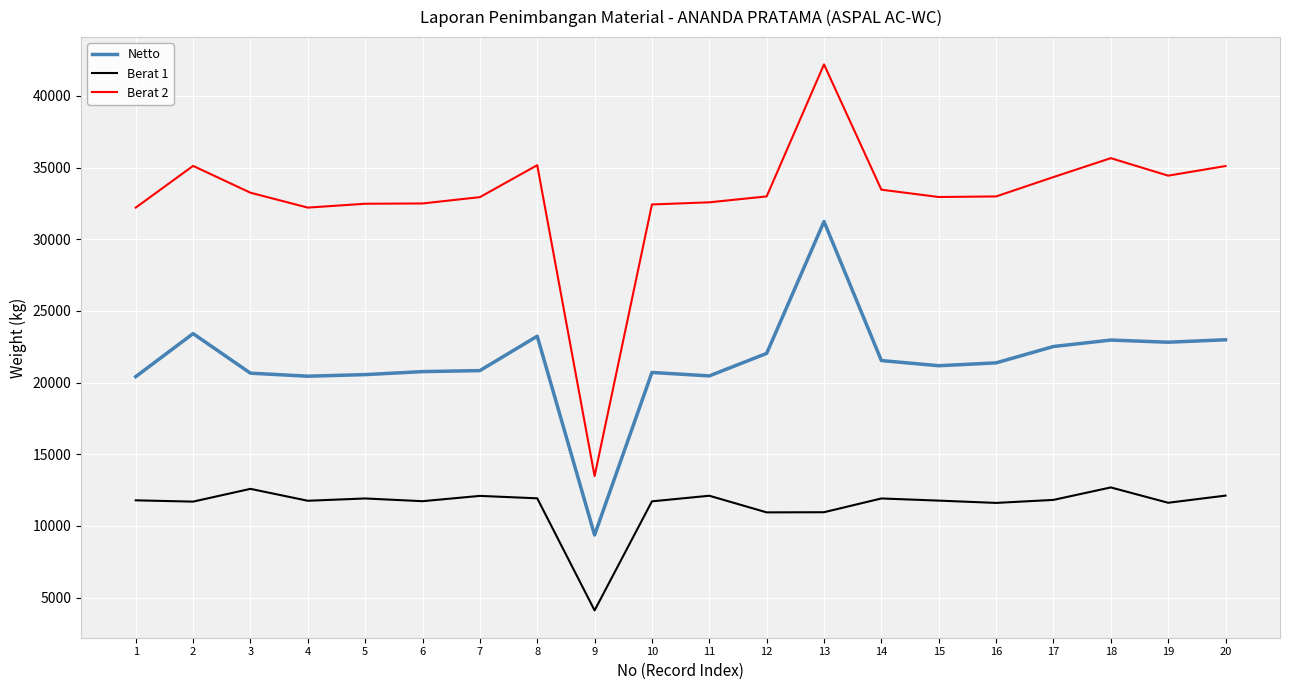

What is the highest value of the Berat 1 series?

12690